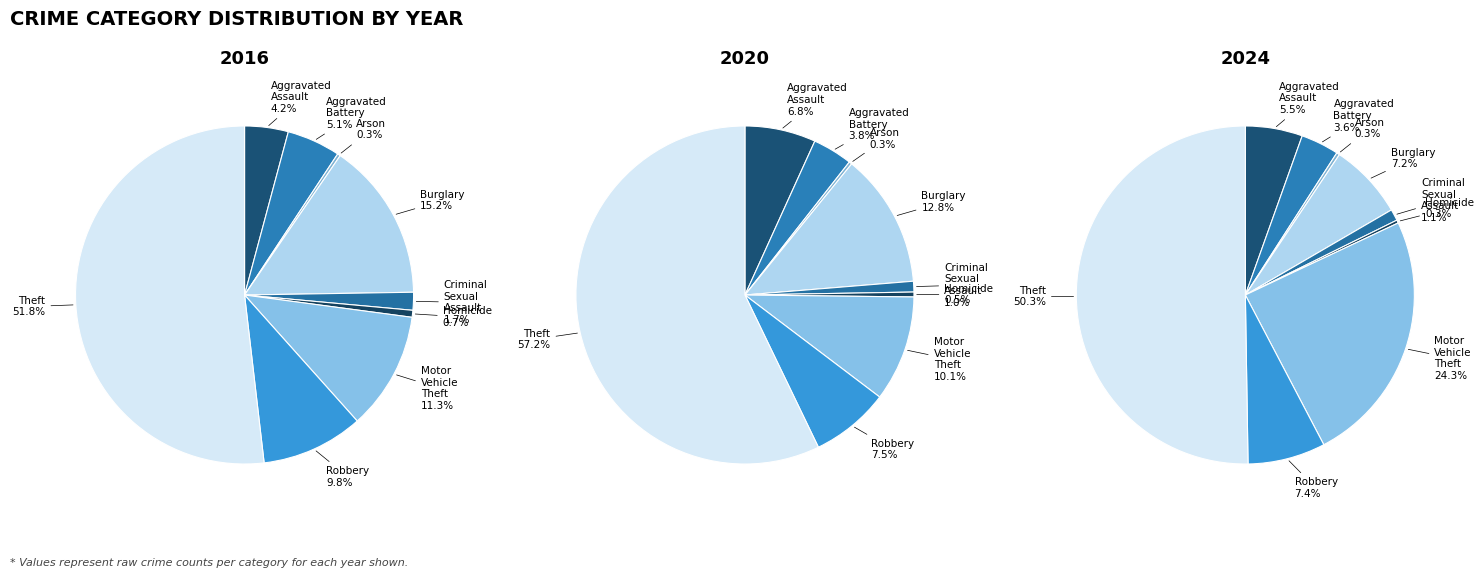

Is there any slice that represents more than half of the pie?

Yes